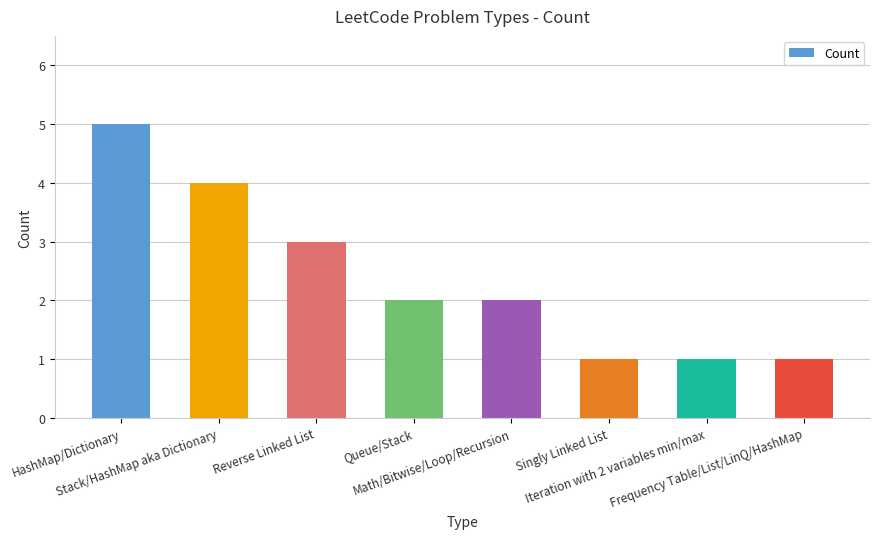

What is the sum of all values?

19